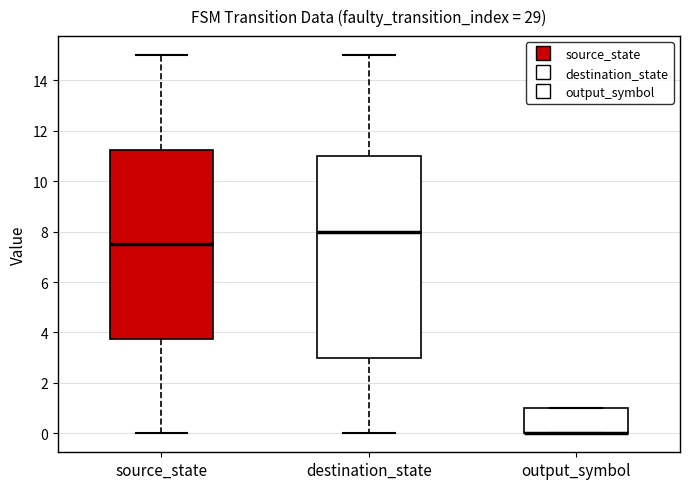

Reading left to right, read every box against the y-axis: the position of its median line, the range the box covers, and the ends of its whiskers. The values are not printed on the chart, so give them approximately, as read against the axis.

source_state: median 7.6, box 3.8 to 11.2, whiskers 0.0 to 15.0
destination_state: median 8.0, box 3.0 to 11.0, whiskers 0.0 to 15.0
output_symbol: median 0.0 (drawn on the box's lower edge), box 0.0 to 1.0, whiskers 0.0 to 1.0